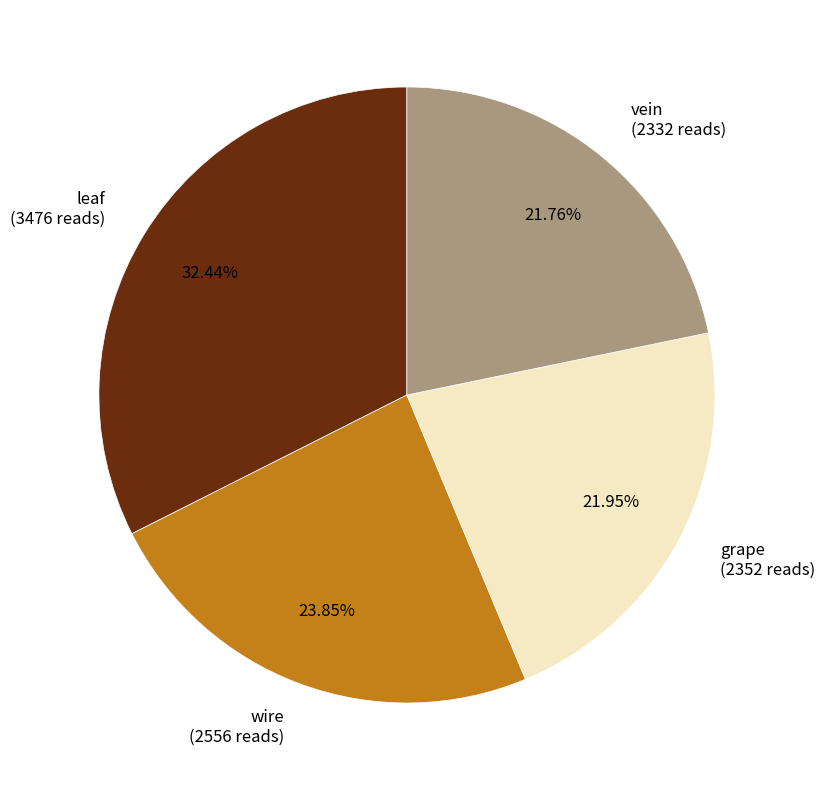

Is vein (2332 reads) the majority of the pie?

No